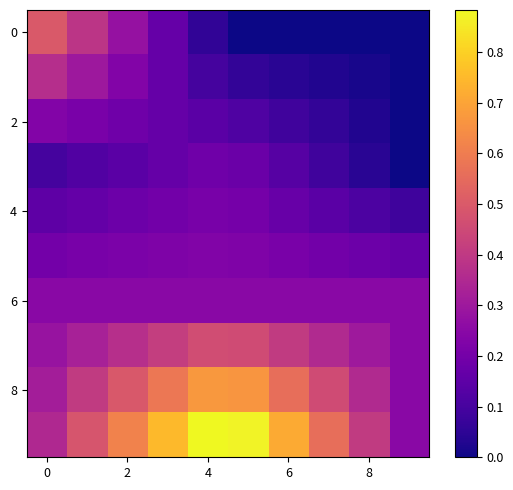

Count the number of categories in the chart.

10